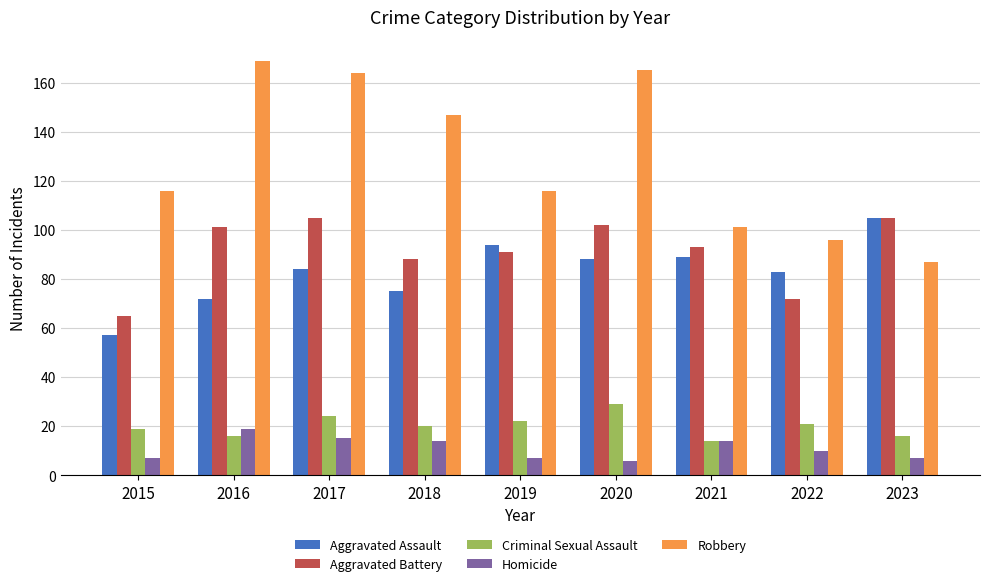

What is the highest value of the Homicide series?

19